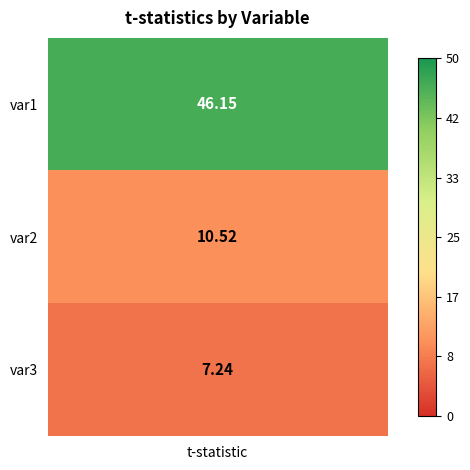

Which has a higher value, 1 or 2?

1